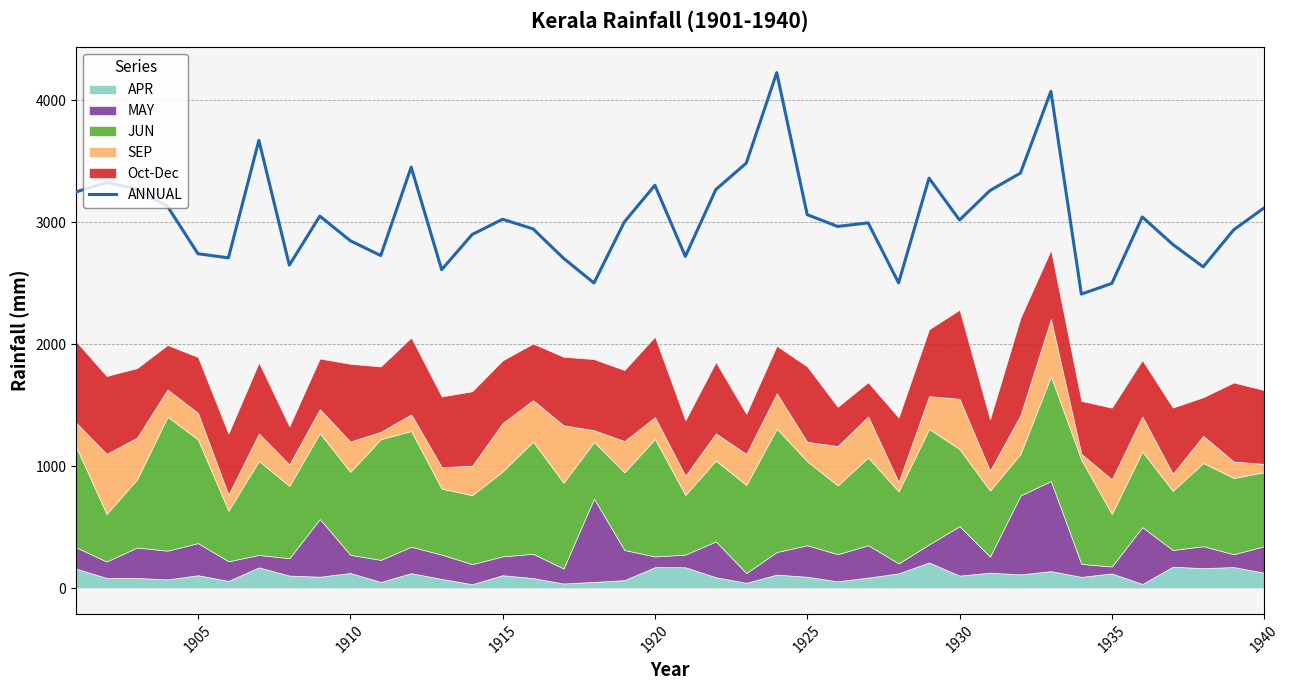

What is the minimum value for ANNUAL?

2410.7